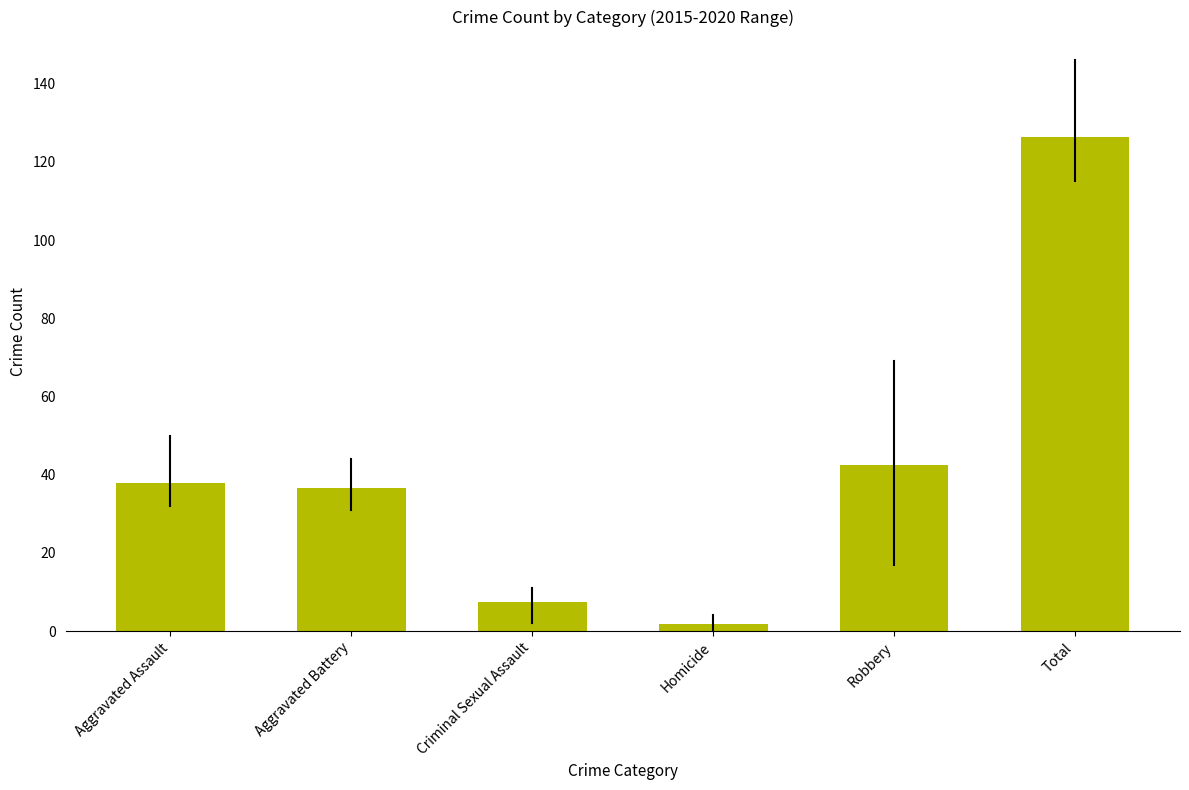

At which category does the chart reach its peak across all series?

Total